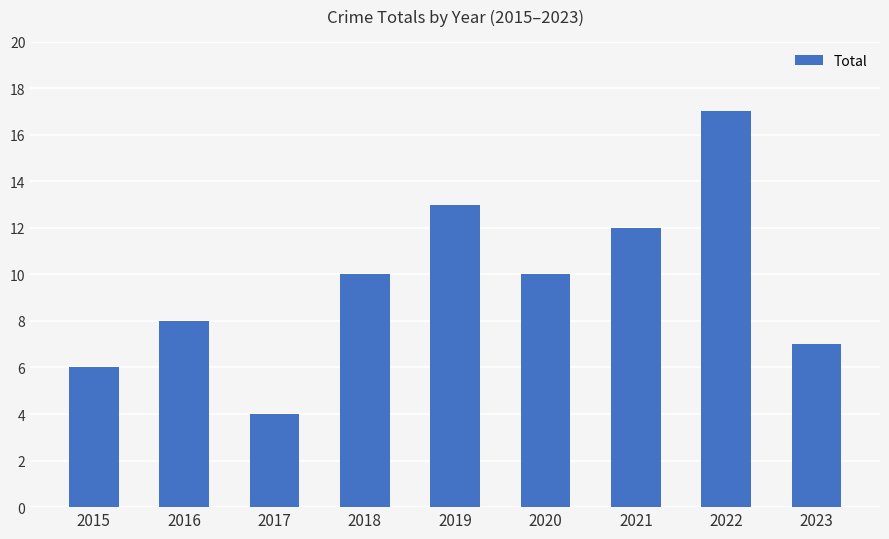

What value does the data have at 2015, to the nearest 5?

5